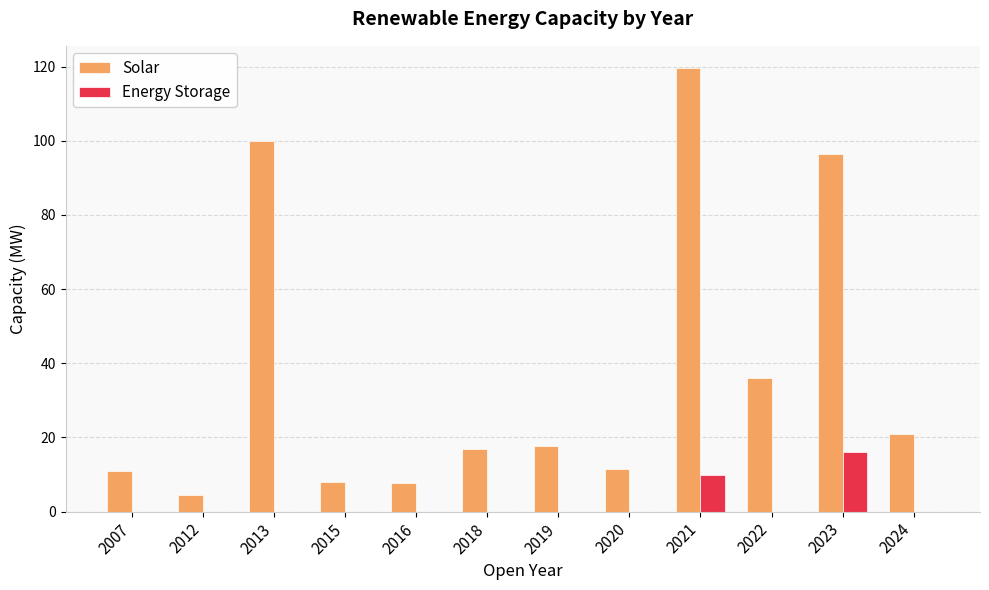

What is the highest value of the Solar series?

119.6